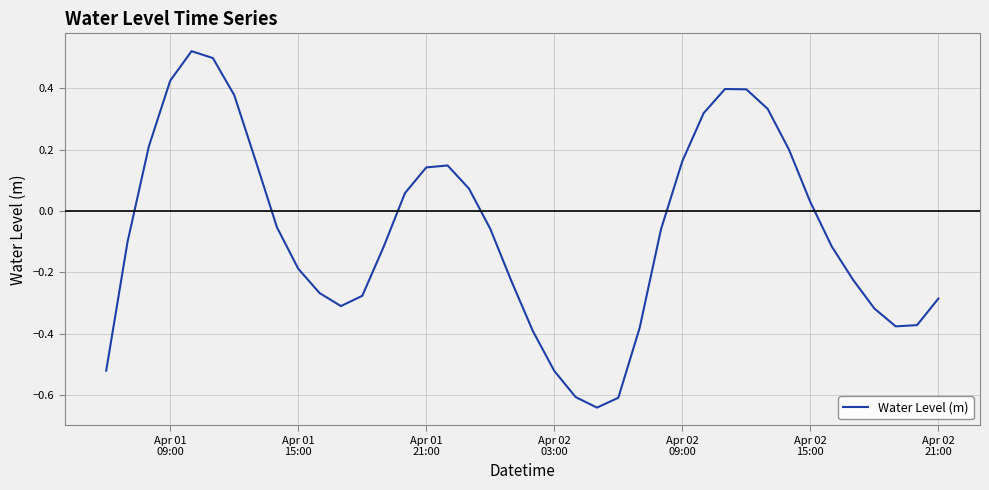

How many lines are shown in the chart?

1